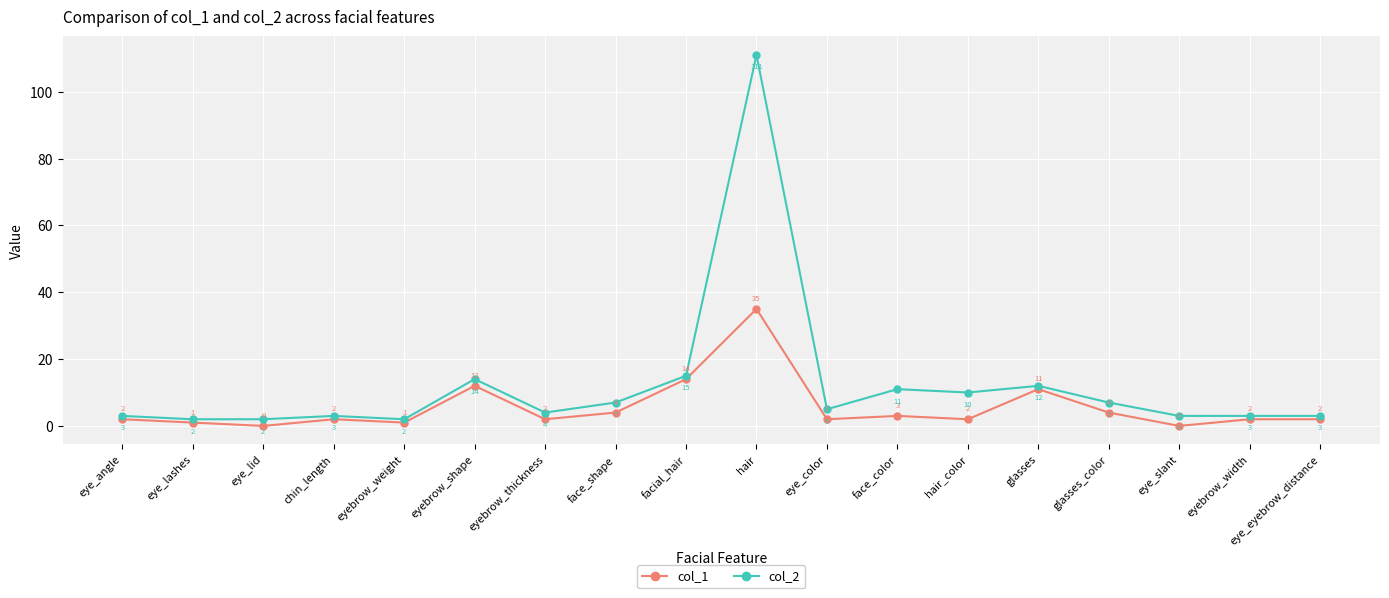

How many values in col_1 are above zero?

16